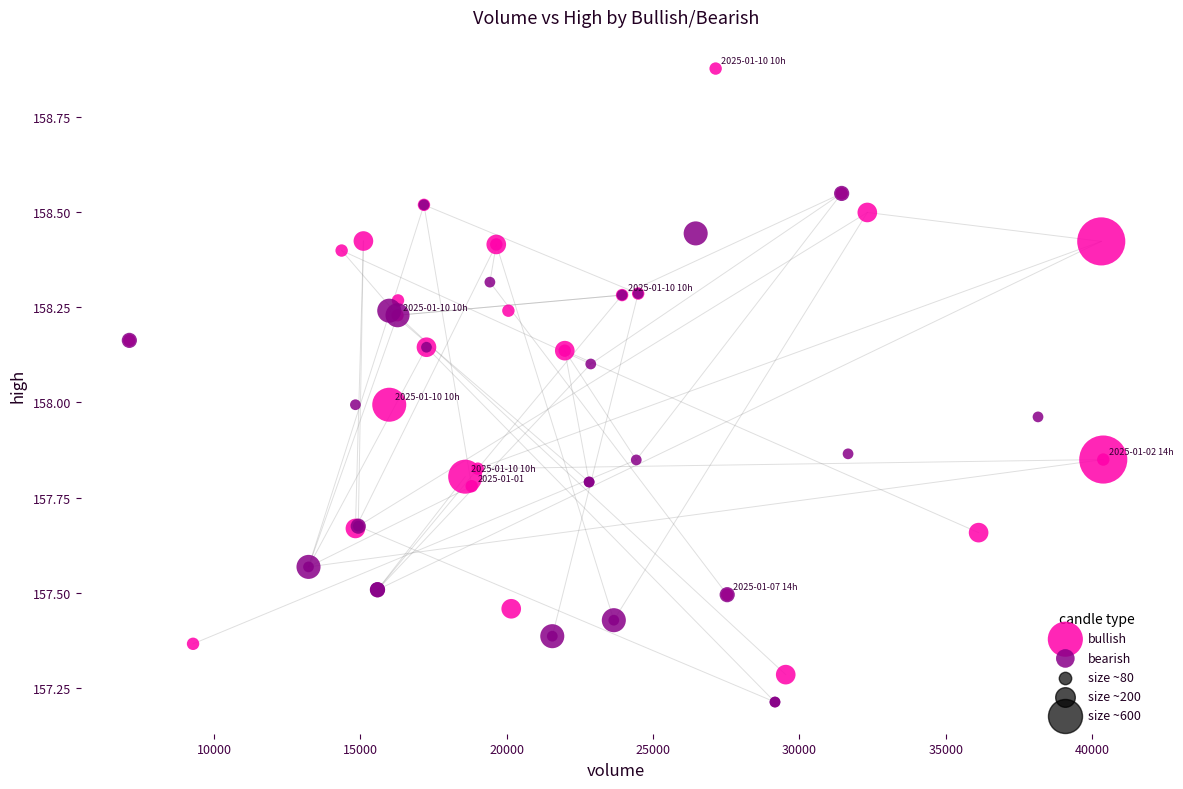

Which series reaches the maximum Y coordinate?

bullish